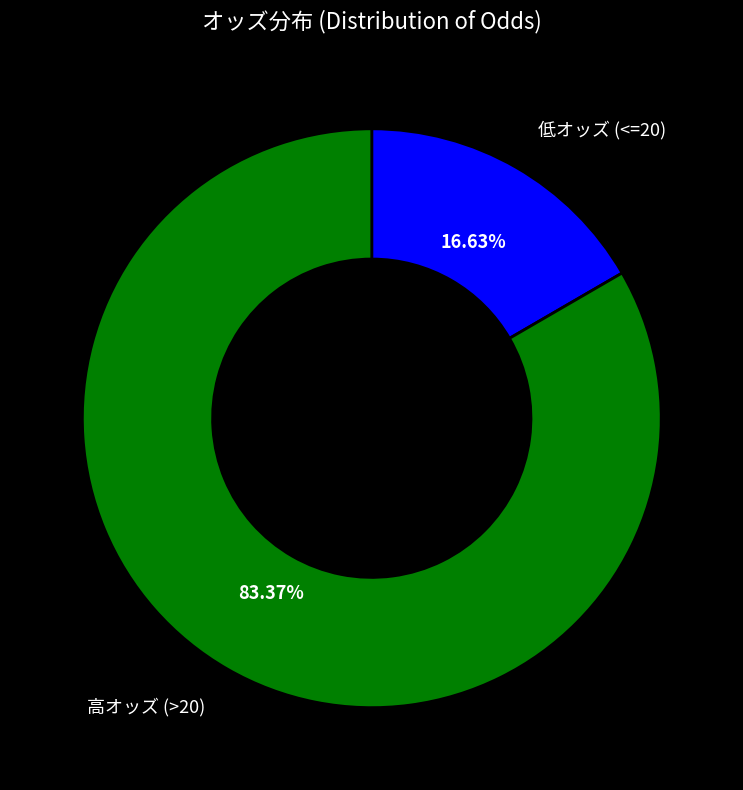

Is there any slice that represents more than half of the pie?

Yes